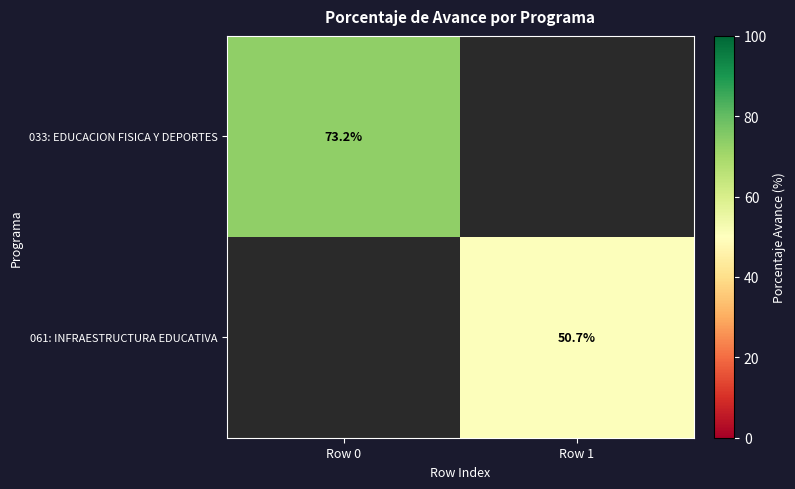

The value of 061: INFRAESTRUCTURA EDUCATIVA at Row 1 is 50.7. True or false?

True